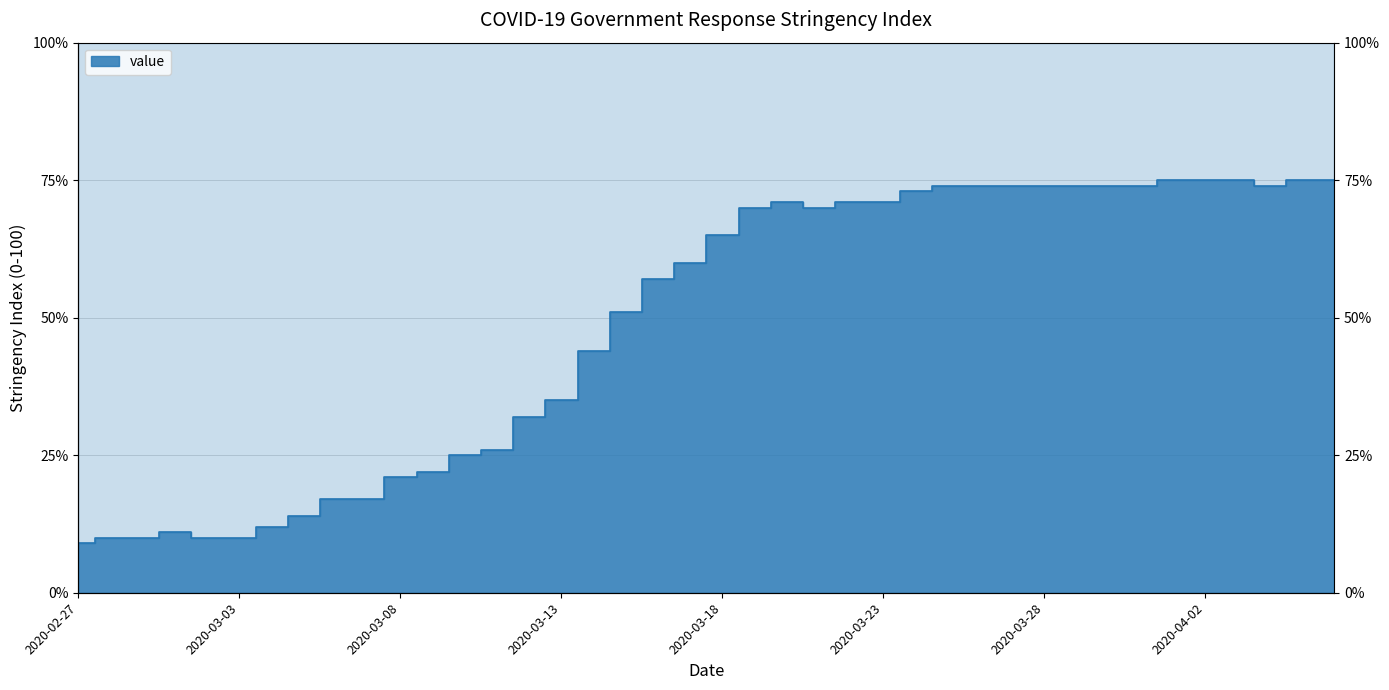

List the labels in order of value, largest first.

2020-04-01, 2020-04-02, 2020-04-03, 2020-04-05, 2020-04-06, 2020-03-25, 2020-03-26, 2020-03-27, 2020-03-28, 2020-03-29, 2020-03-30, 2020-03-31, 2020-04-04, 2020-03-24, 2020-03-20, 2020-03-22, 2020-03-23, 2020-03-19, 2020-03-21, 2020-03-18, 2020-03-17, 2020-03-16, 2020-03-15, 2020-03-14, 2020-03-13, 2020-03-12, 2020-03-11, 2020-03-10, 2020-03-09, 2020-03-08, 2020-03-06, 2020-03-07, 2020-03-05, 2020-03-04, 2020-03-01, 2020-02-28, 2020-02-29, 2020-03-02, 2020-03-03, 2020-02-27